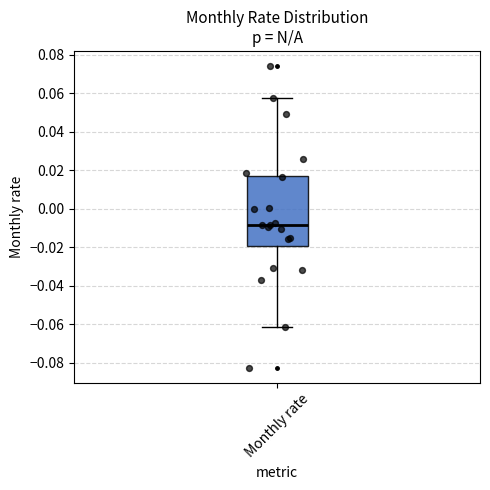

Where does the median line of the box for Monthly rate sit on the y-axis? The values are not printed on the chart, so give them approximately, as read against the axis.

-0.008